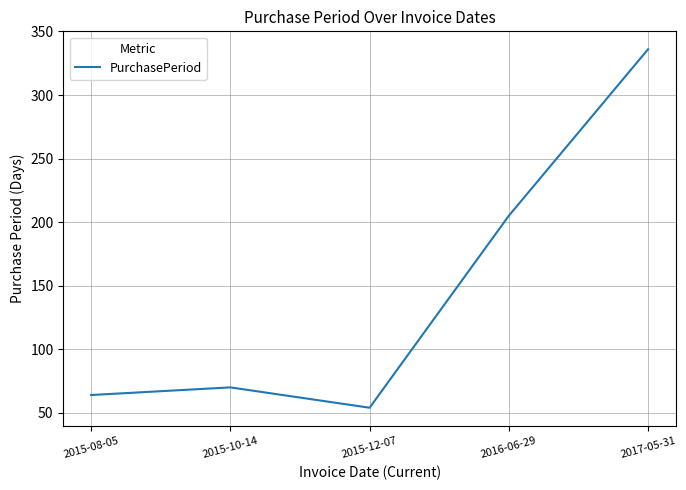

What is the minimum value shown in the chart?

54